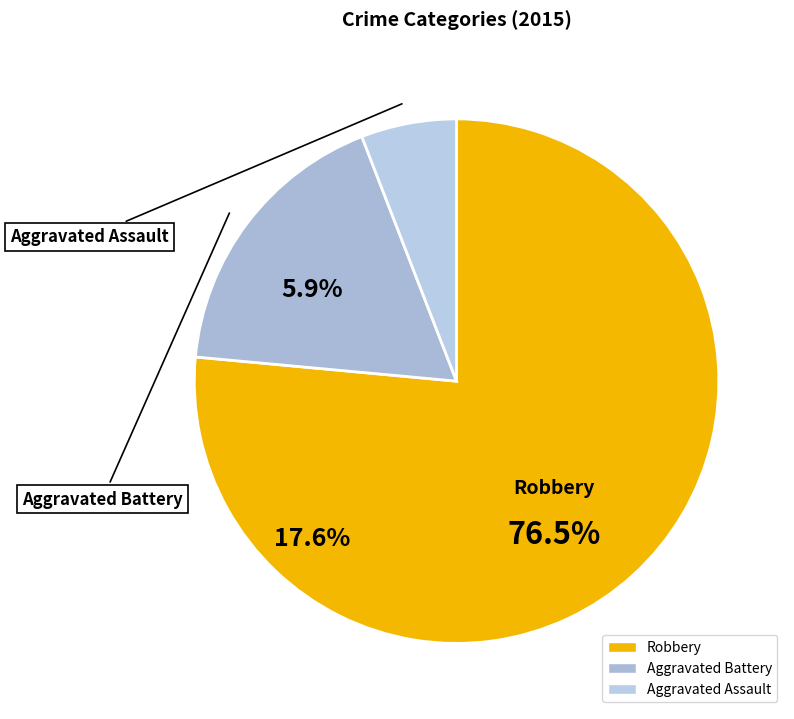

To the nearest percent, what percentage of the pie is Aggravated Assault?

6%